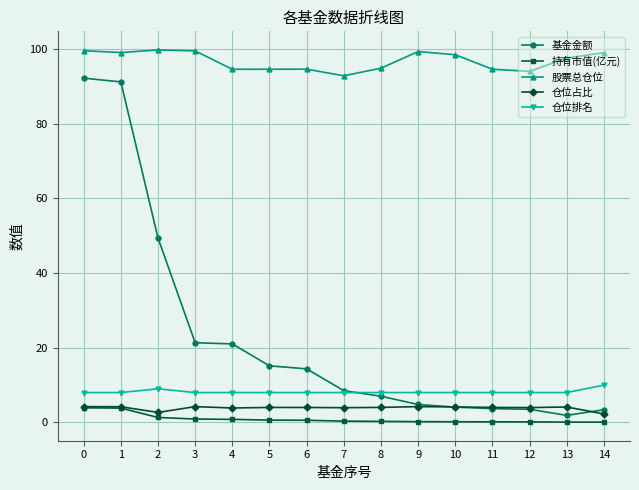

Does the chart display data point markers on the line(s)?

Yes